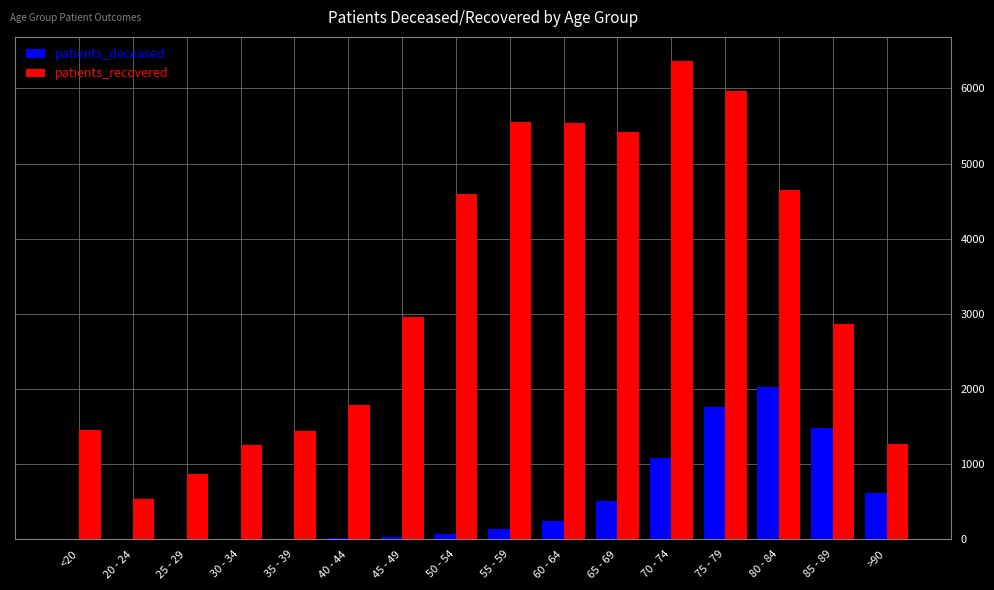

Which label corresponds to the largest value in the chart?

70 - 74